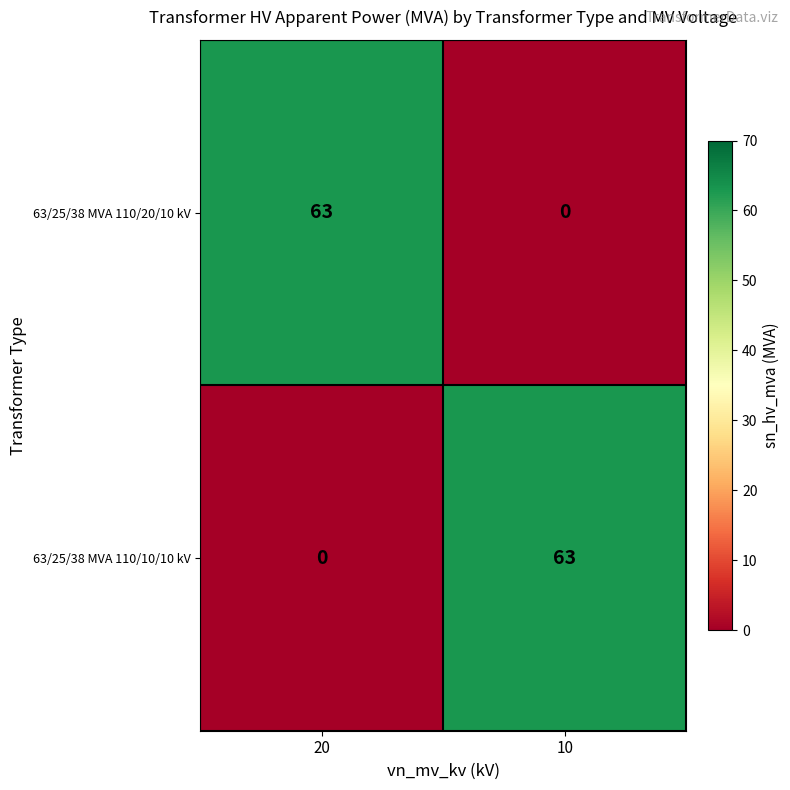

At which label does 63/25/38 MVA 110/10/10 kV reach its minimum?

20